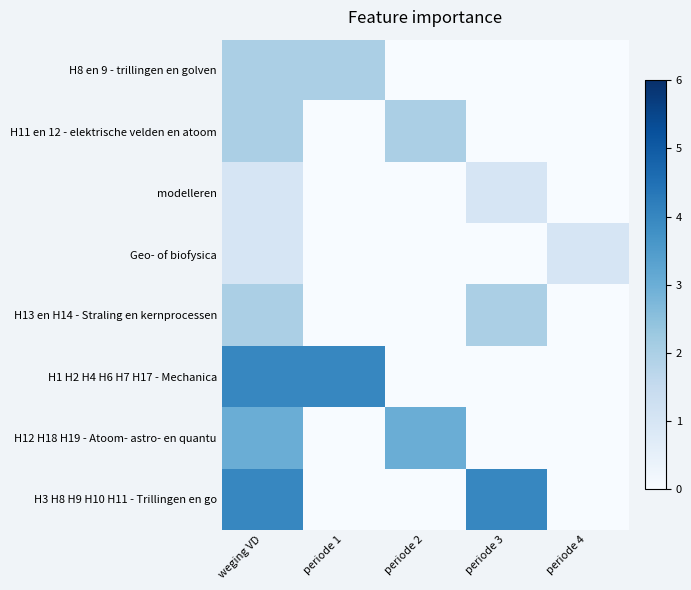

Between periode 2 and periode 3, which is larger?

periode 2